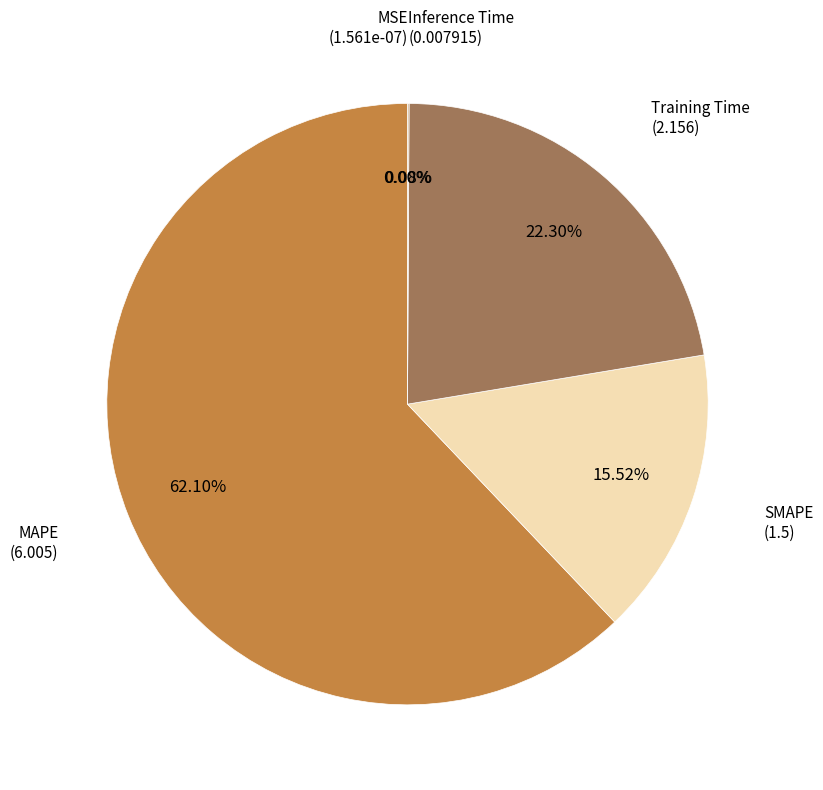

Is there a majority slice in this chart?

Yes